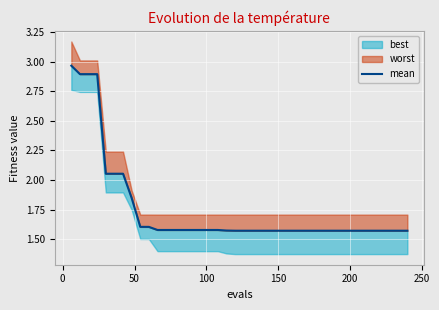

True or false: the data shows 0.5 at 17.

False